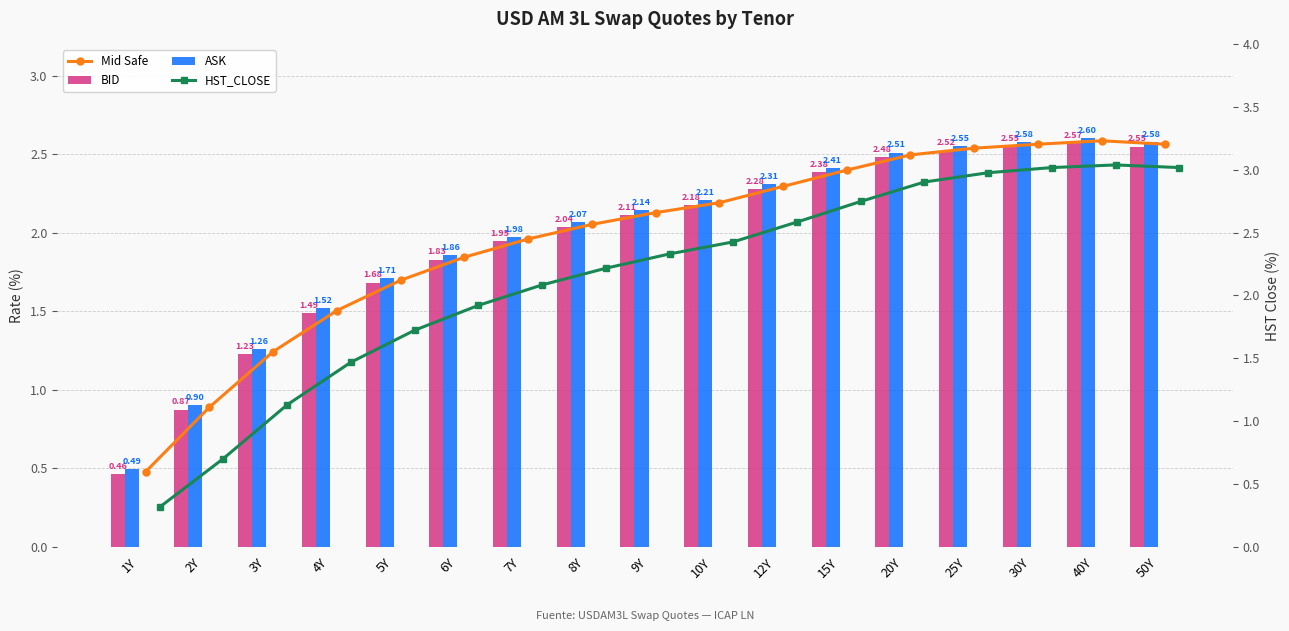

Which series changed the most between 10Y and 50Y?

HST_CLOSE